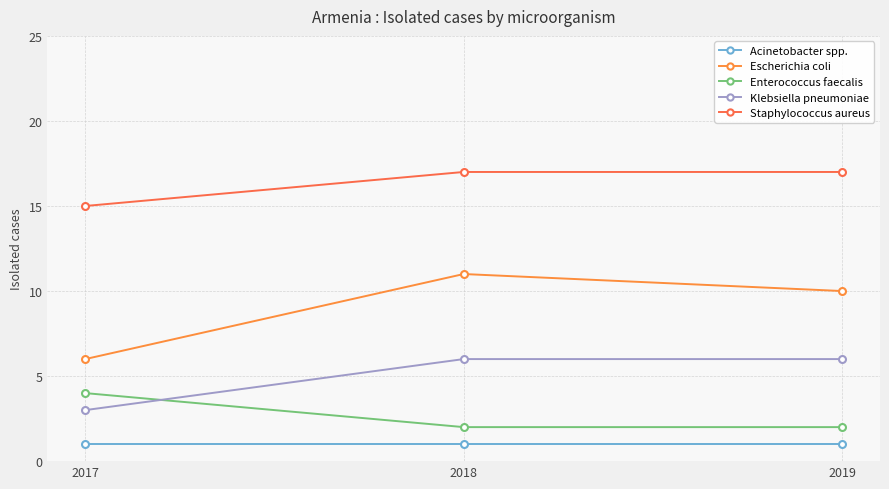

What is the average value of the Escherichia coli series?

9